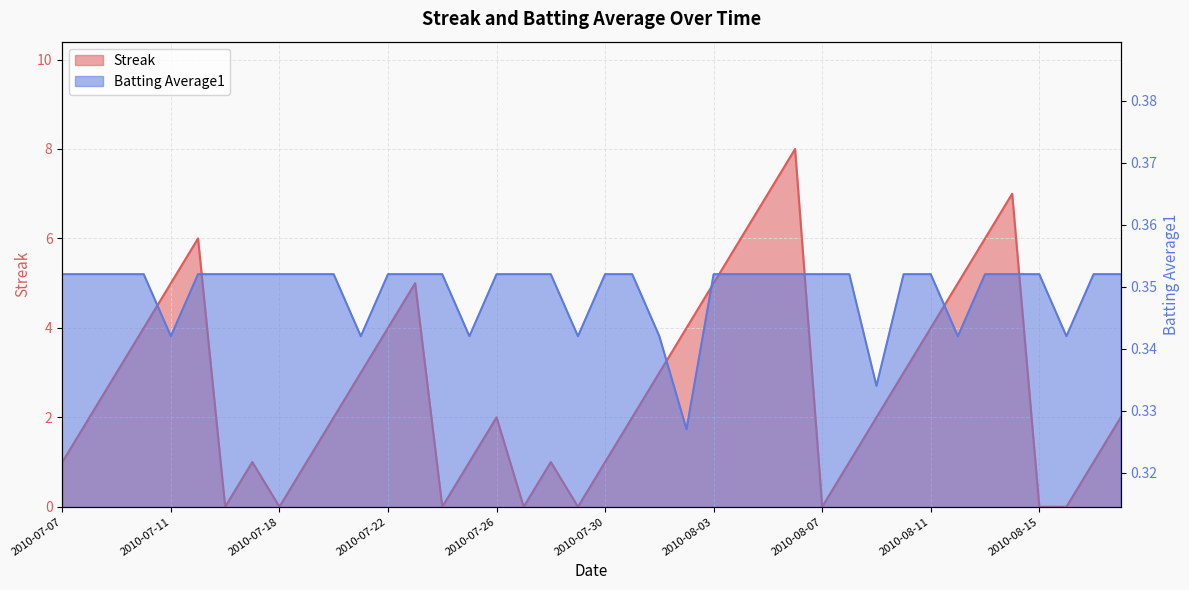

Where does the Streak series first go above 2?

2010-07-09